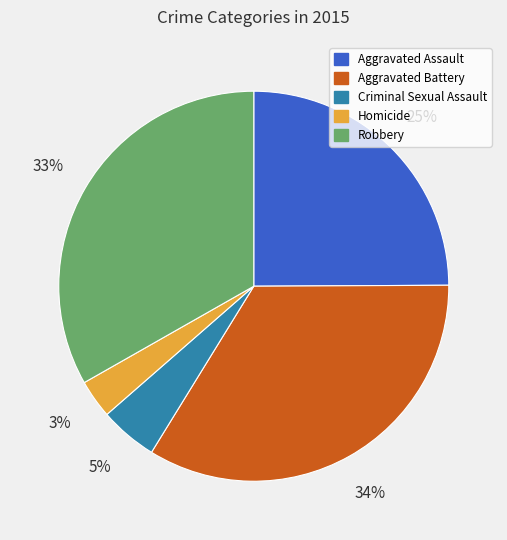

To the nearest percent, what portion does Aggravated Battery represent?

34%